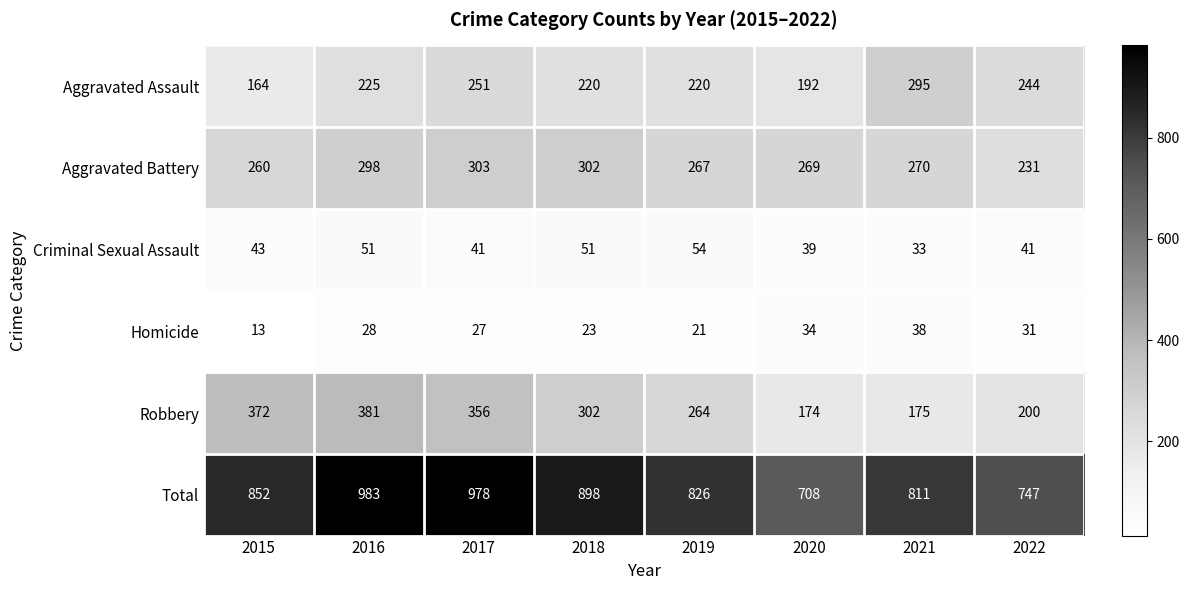

How many series are shown in this chart?

6